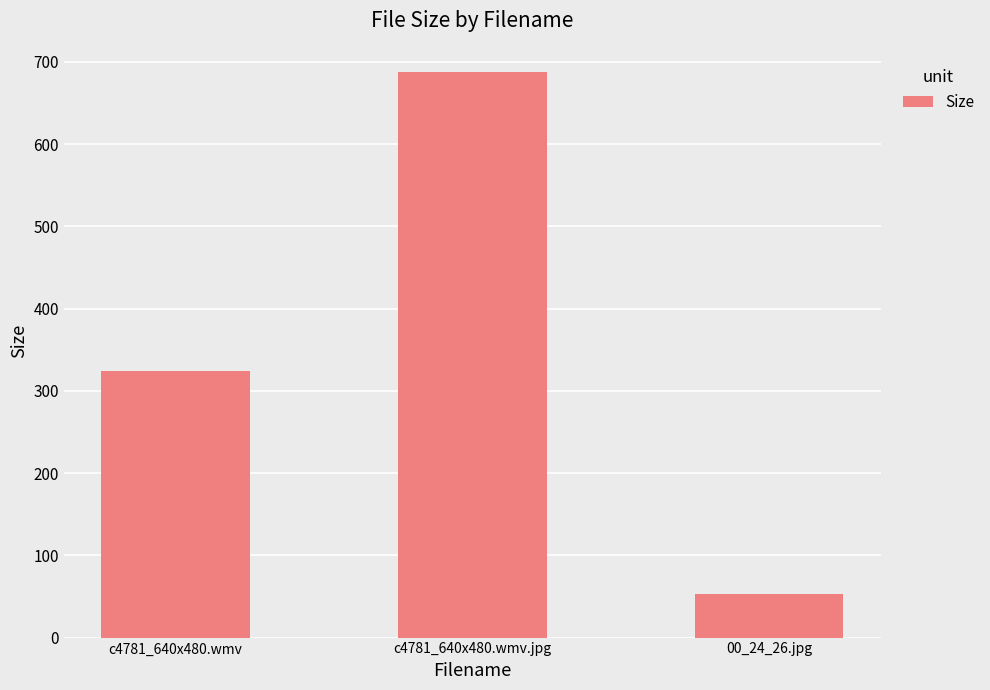

Read the value at c4781_640x480.wmv.

323.9